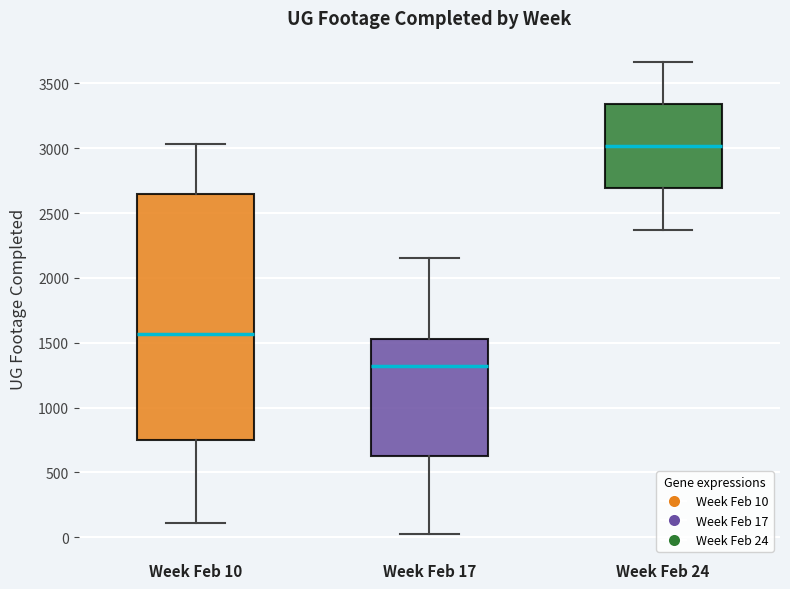

Reading left to right, read every box against the y-axis: the position of its median line, the range the box covers, and the ends of its whiskers. The values are not printed on the chart, so give them approximately, as read against the axis.

Week Feb 10: median 1550, box 750 to 2650, whiskers 100 to 3050
Week Feb 17: median 1300, box 650 to 1550, whiskers 0 to 2150
Week Feb 24: median 3000, box 2700 to 3350, whiskers 2350 to 3650